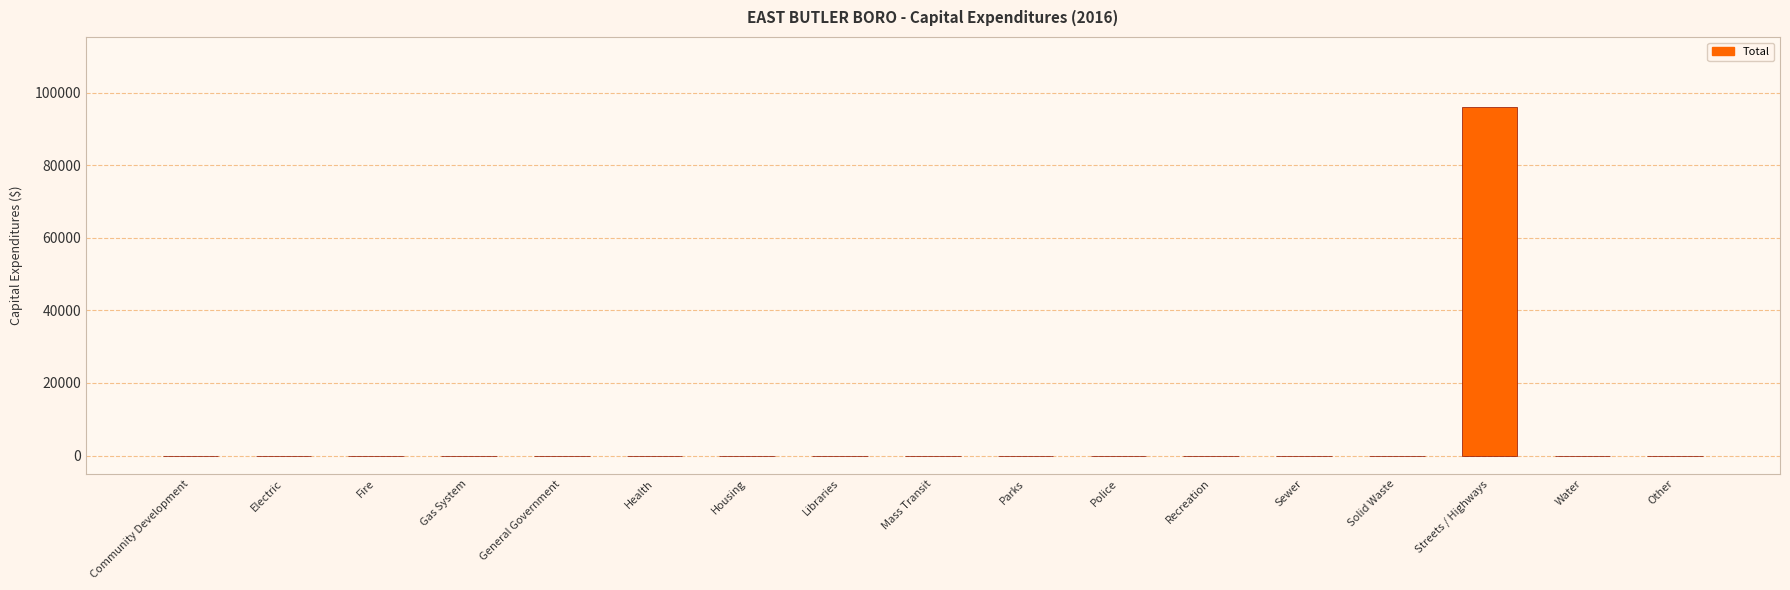

The value at Libraries is -58578. True or false?

False